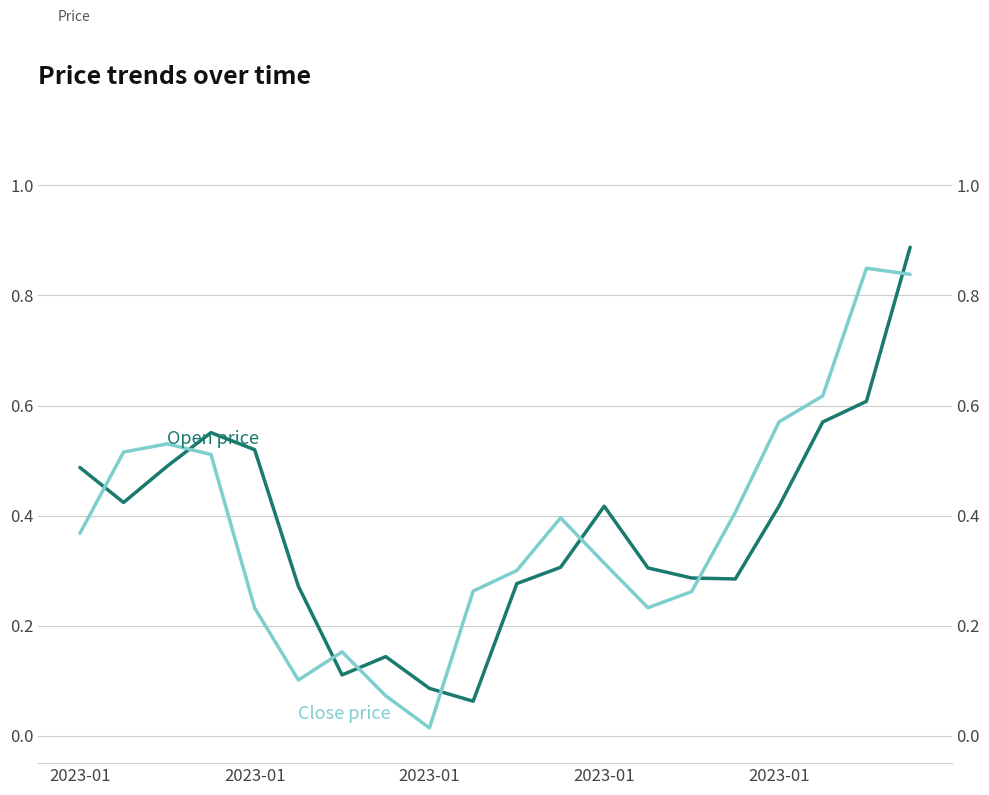

True or false: Close has a value of 0.1 at 5.

False